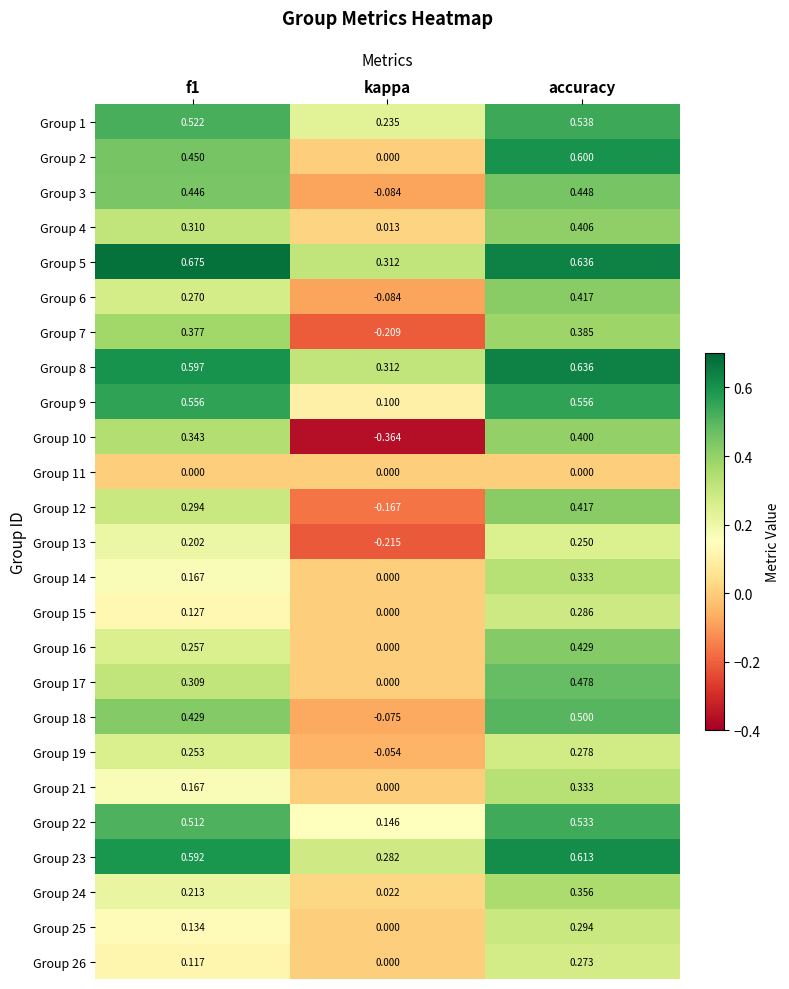

At which category does the chart reach its minimum across all series?

kappa